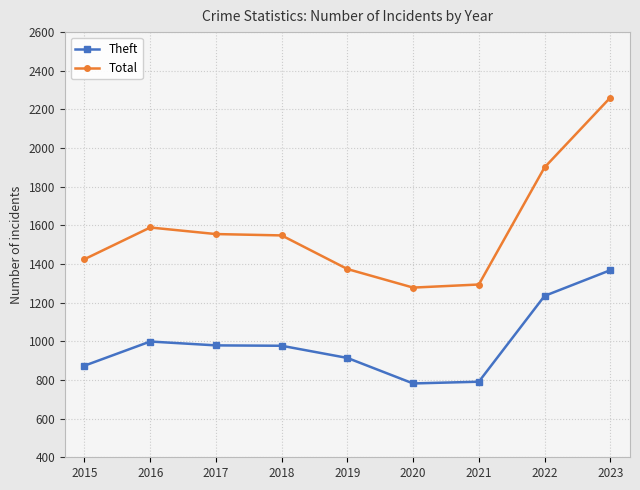

What is the total value across all series at 2021?

2085